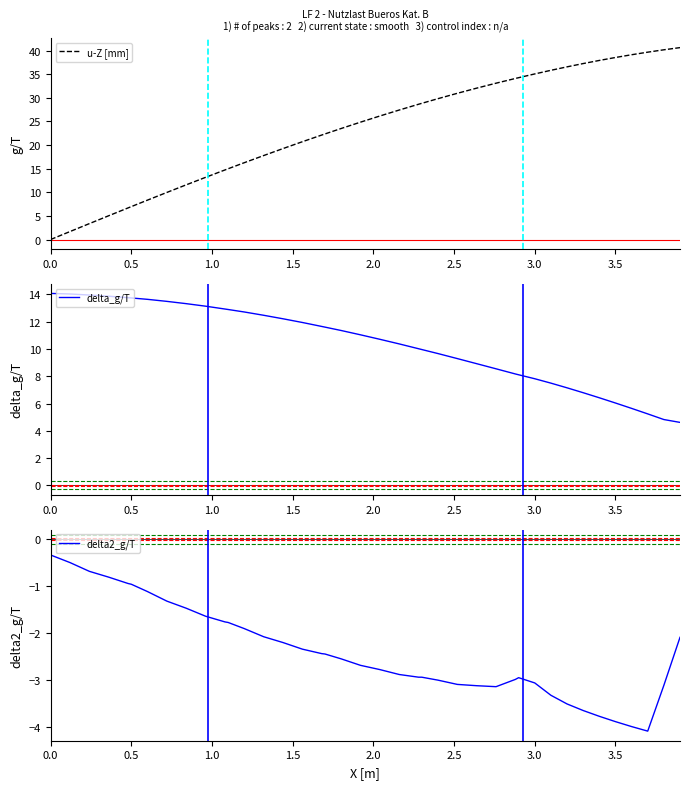

True or false: u-Z [mm] and delta_g/T intersect in this chart.

True